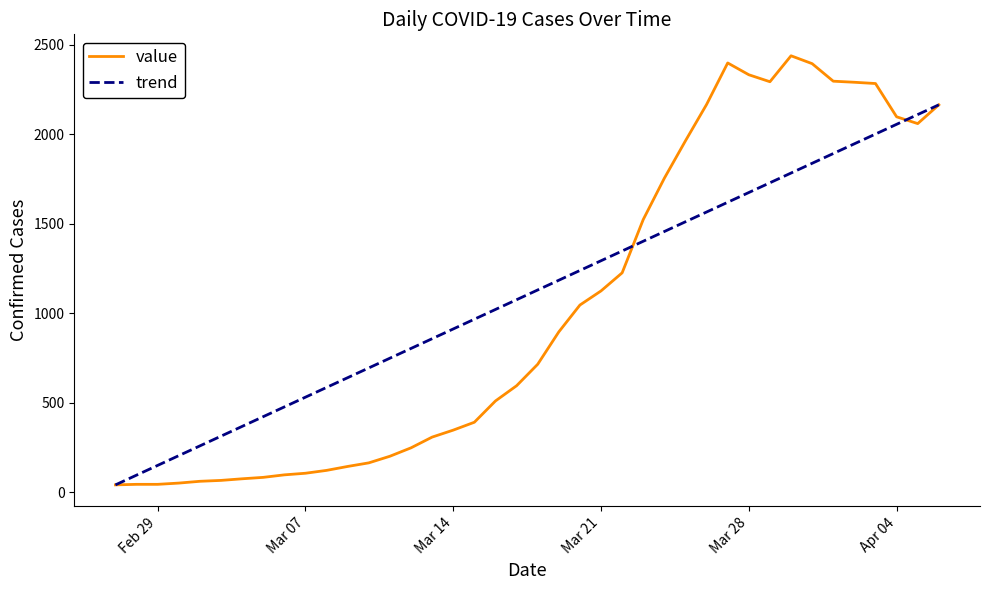

What is the label of the 34th point from the right?

2020-03-04